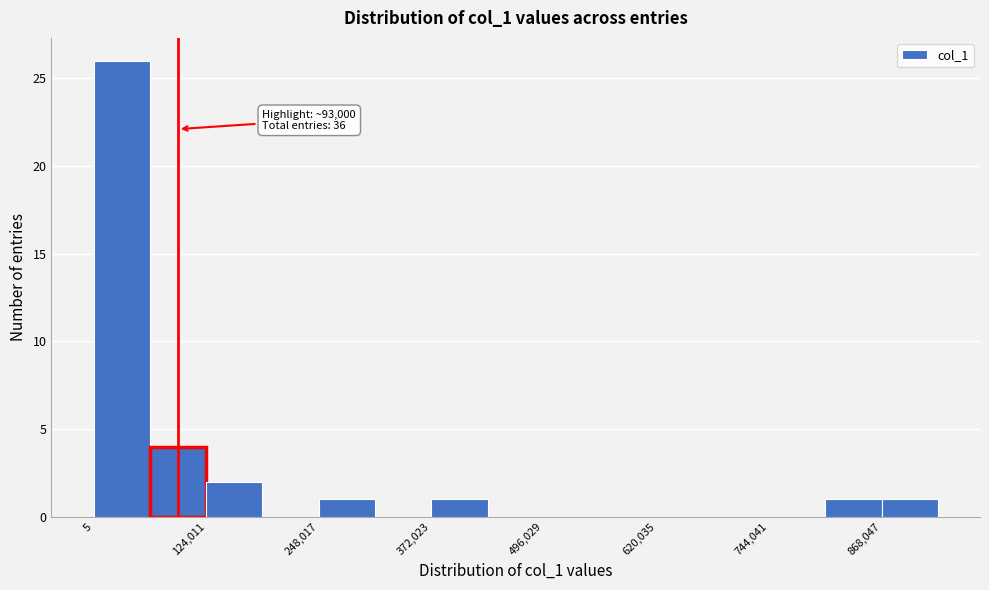

Read against the x-axis, roughly where is the centre of the tallest bar?

40000